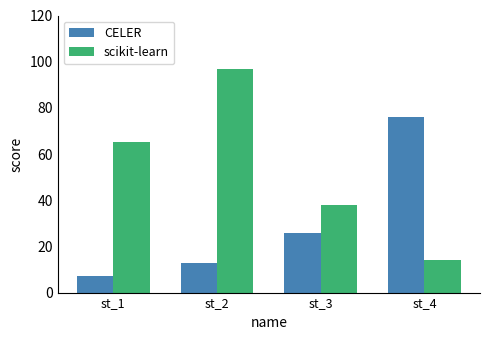

Reading left to right, transcribe all the data shown in this chart.

CELER: 7	13	26	76
scikit-learn: 65	97	38	14